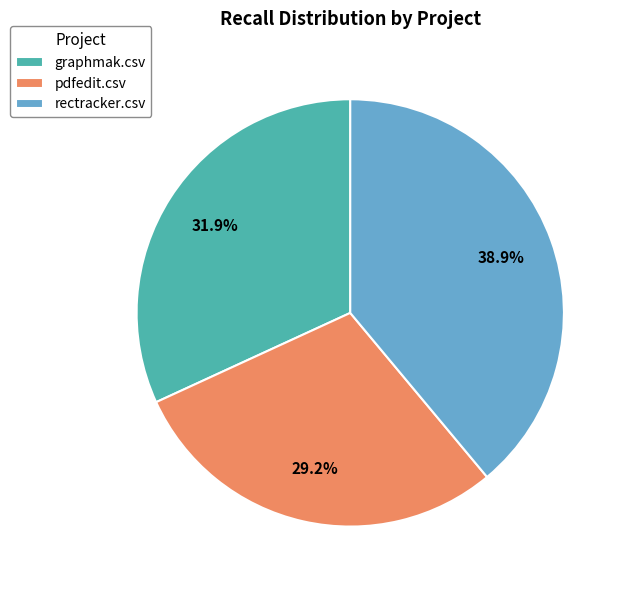

Does pdfedit.csv account for over 50% of the chart?

No